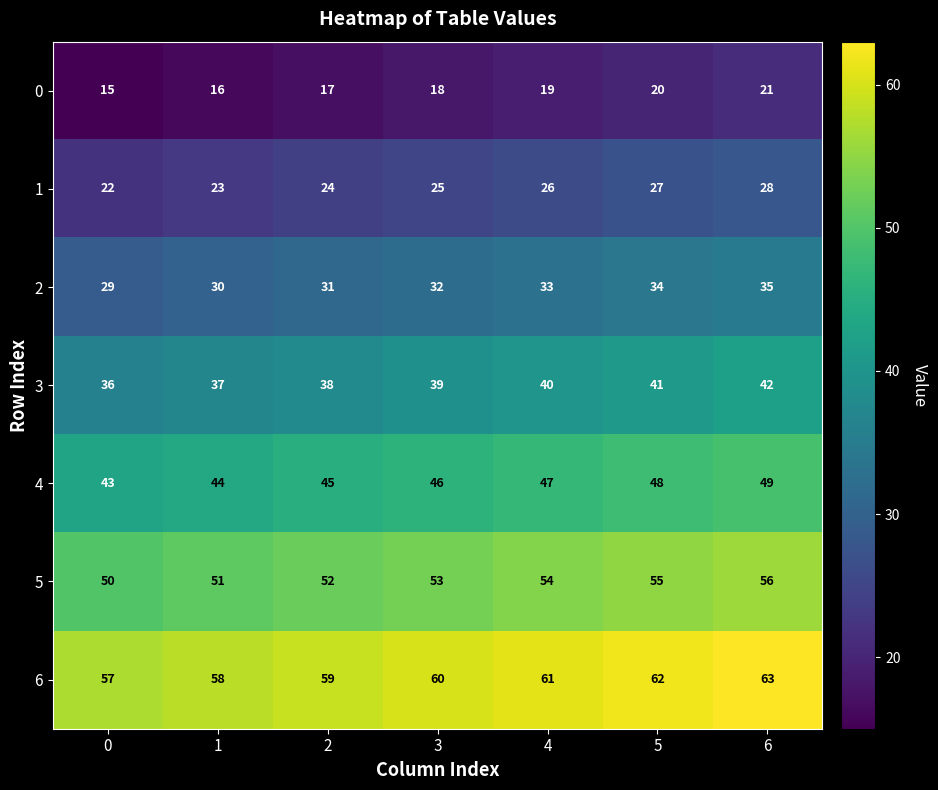

At how many categories does at least one series exceed 35?

7